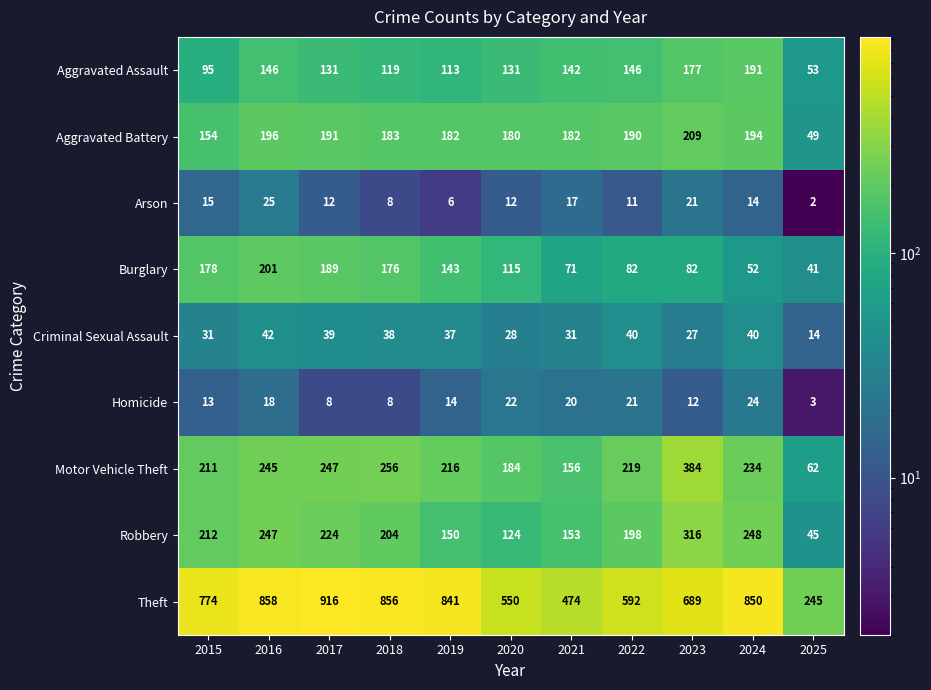

Between 2019 and 2020, which series saw the biggest shift?

Theft